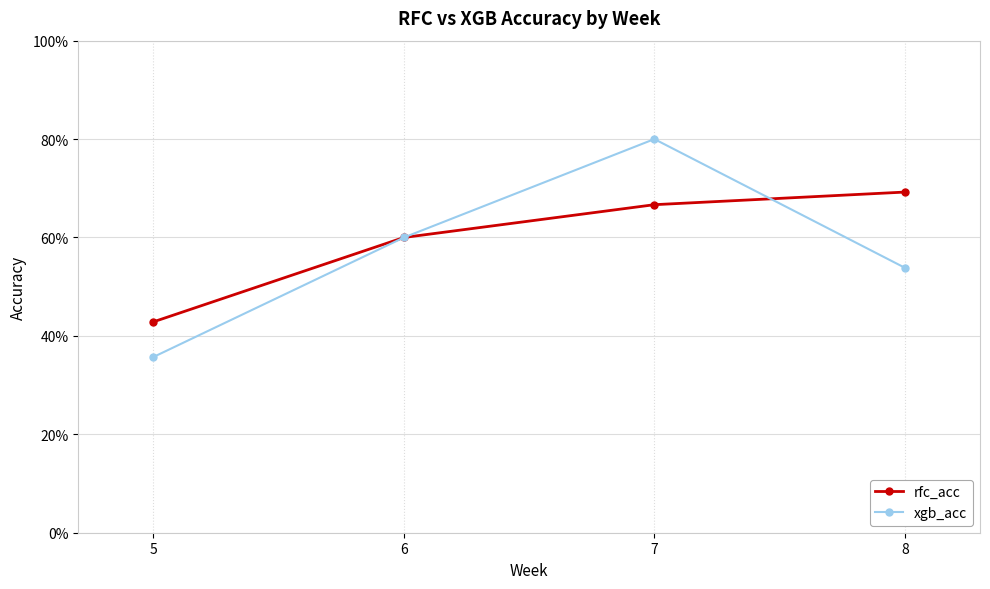

Does the chart have visible grid lines?

Yes